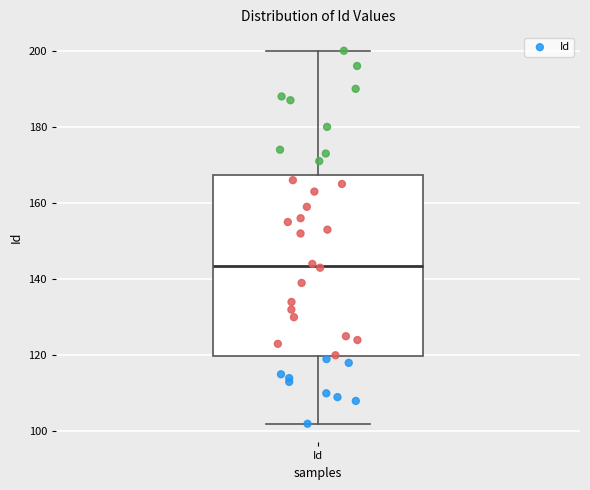

Where does the lower whisker of the box for Id end on the y-axis? The values are not printed on the chart, so give them approximately, as read against the axis.

102